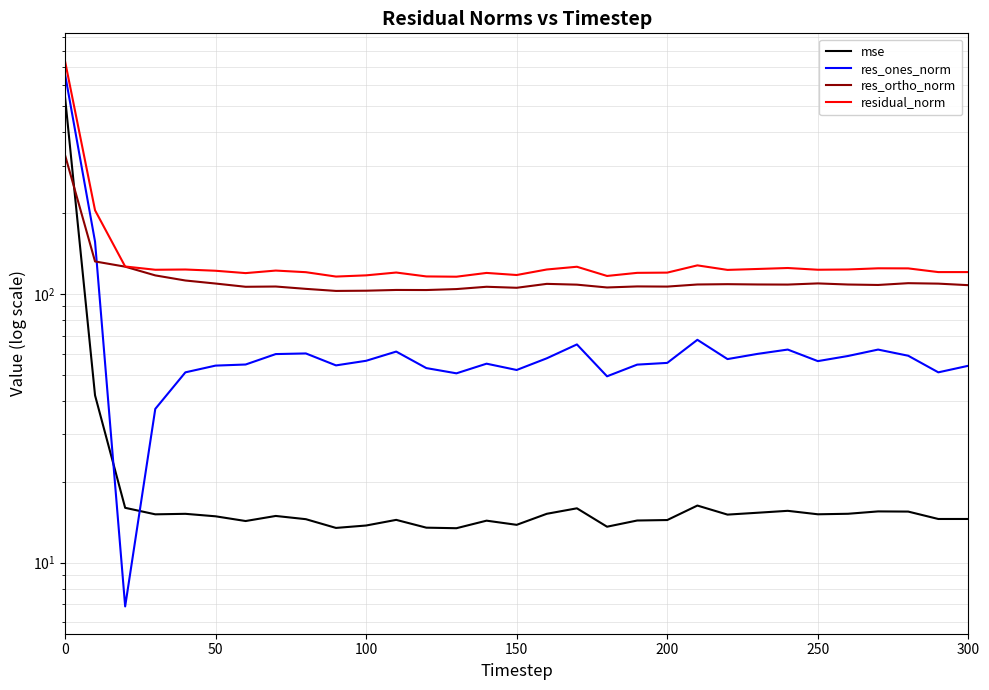

True or false: res_ortho_norm has more than 1 points higher than both neighbors.

True